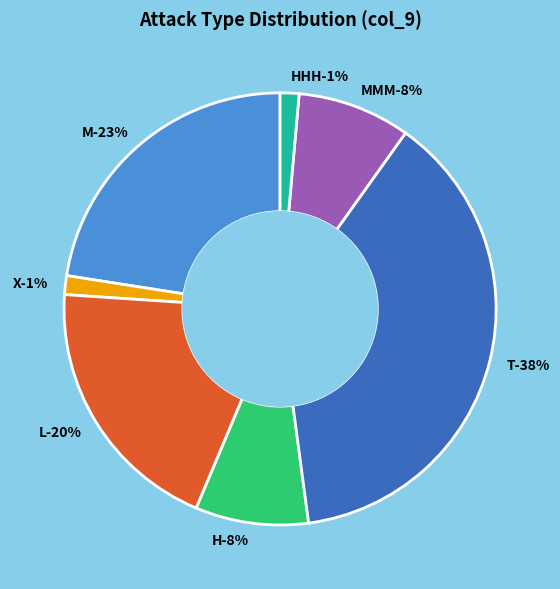

Which category has the biggest portion of the pie?

T